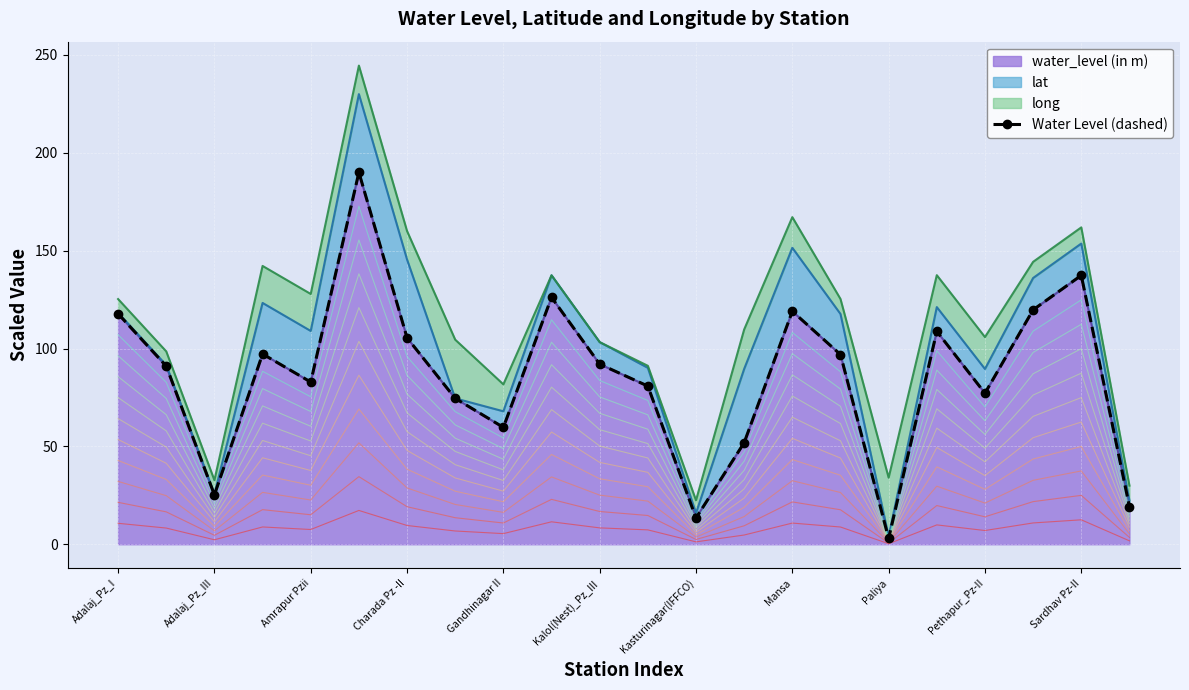

How many lines are shown in the chart?

1